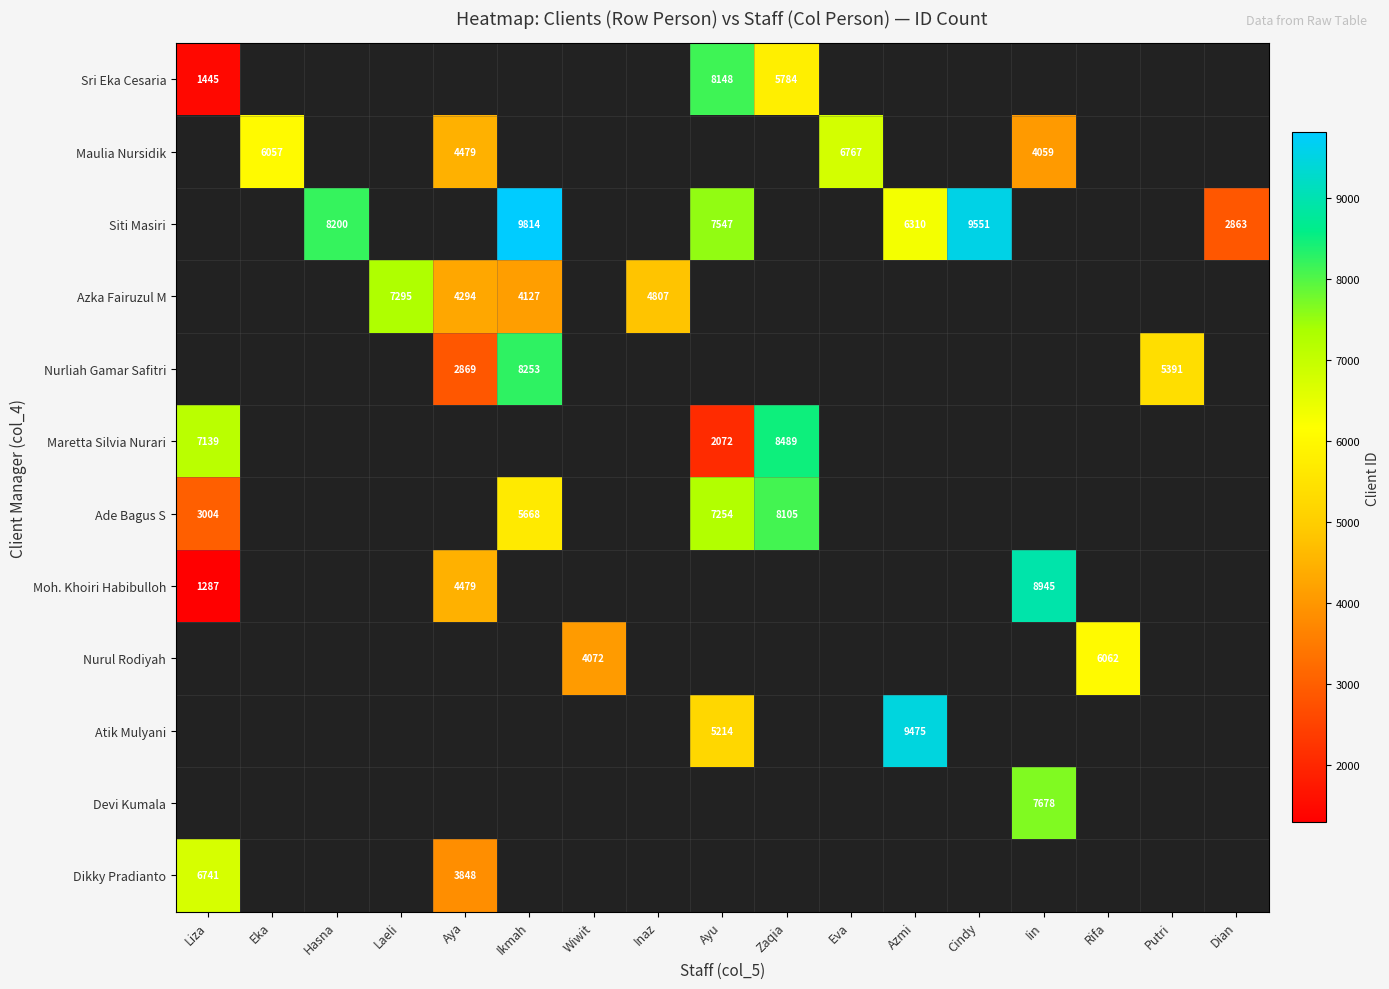

How many distinct data groups are displayed?

12